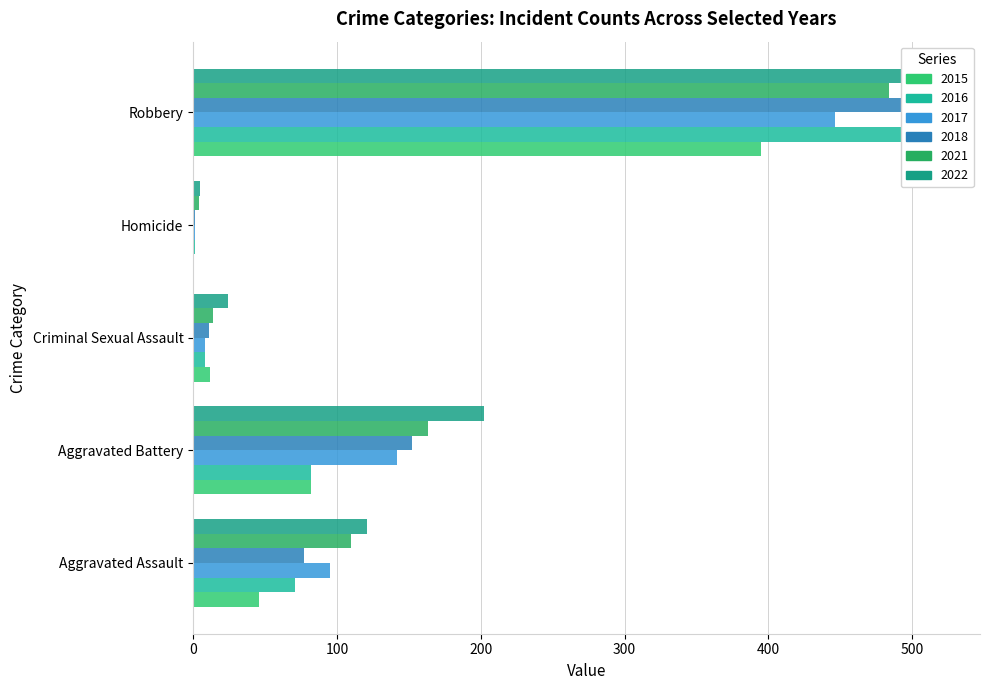

At which label does 2017 first exceed 95?

Aggravated Battery